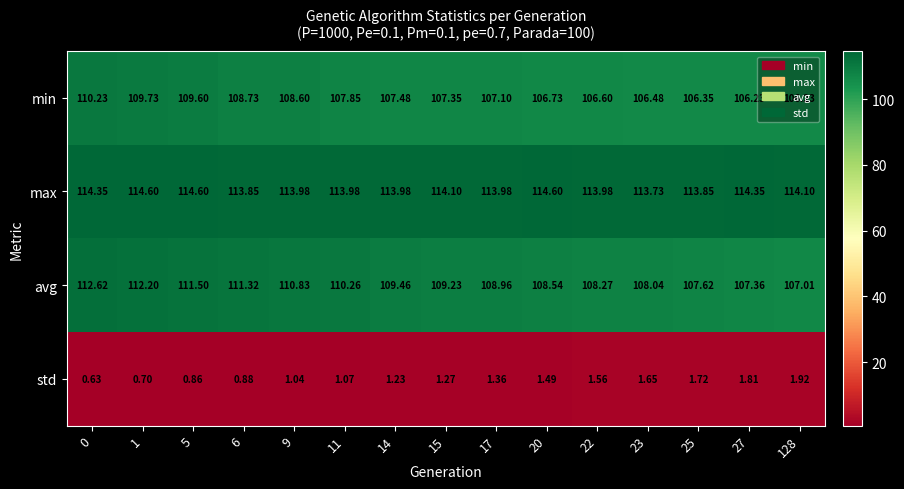

Which series has the largest total across all categories?

max